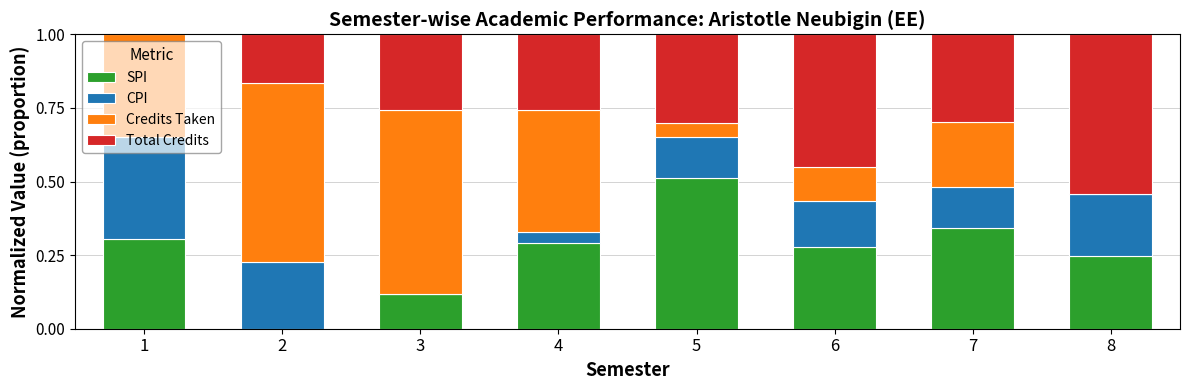

True or false: SPI has a value of 0.5 at 4.

False